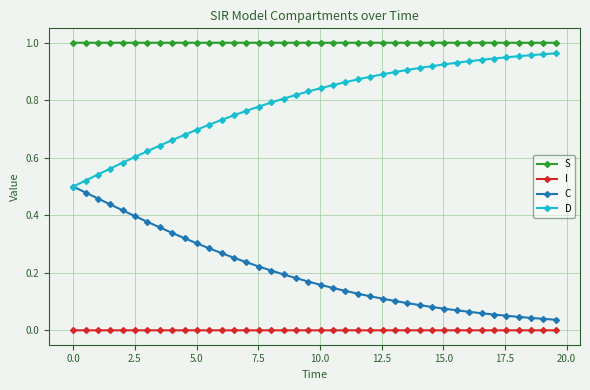

True or false: I and D intersect in this chart.

False